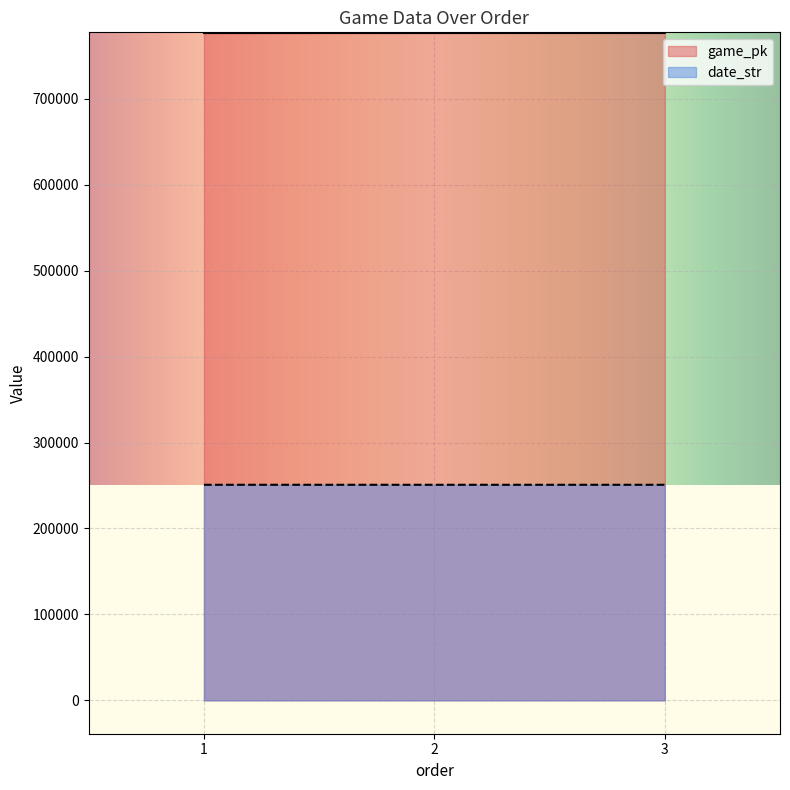

How many lines are shown in the chart?

2